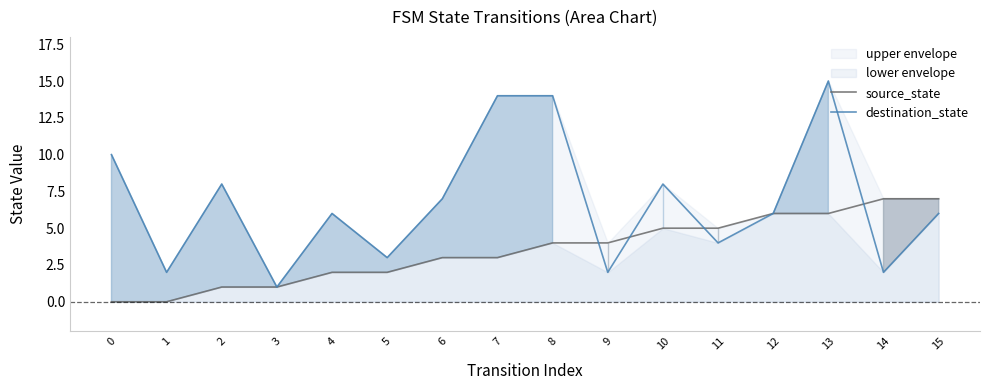

The value of source_state at 5 is 2. True or false?

True